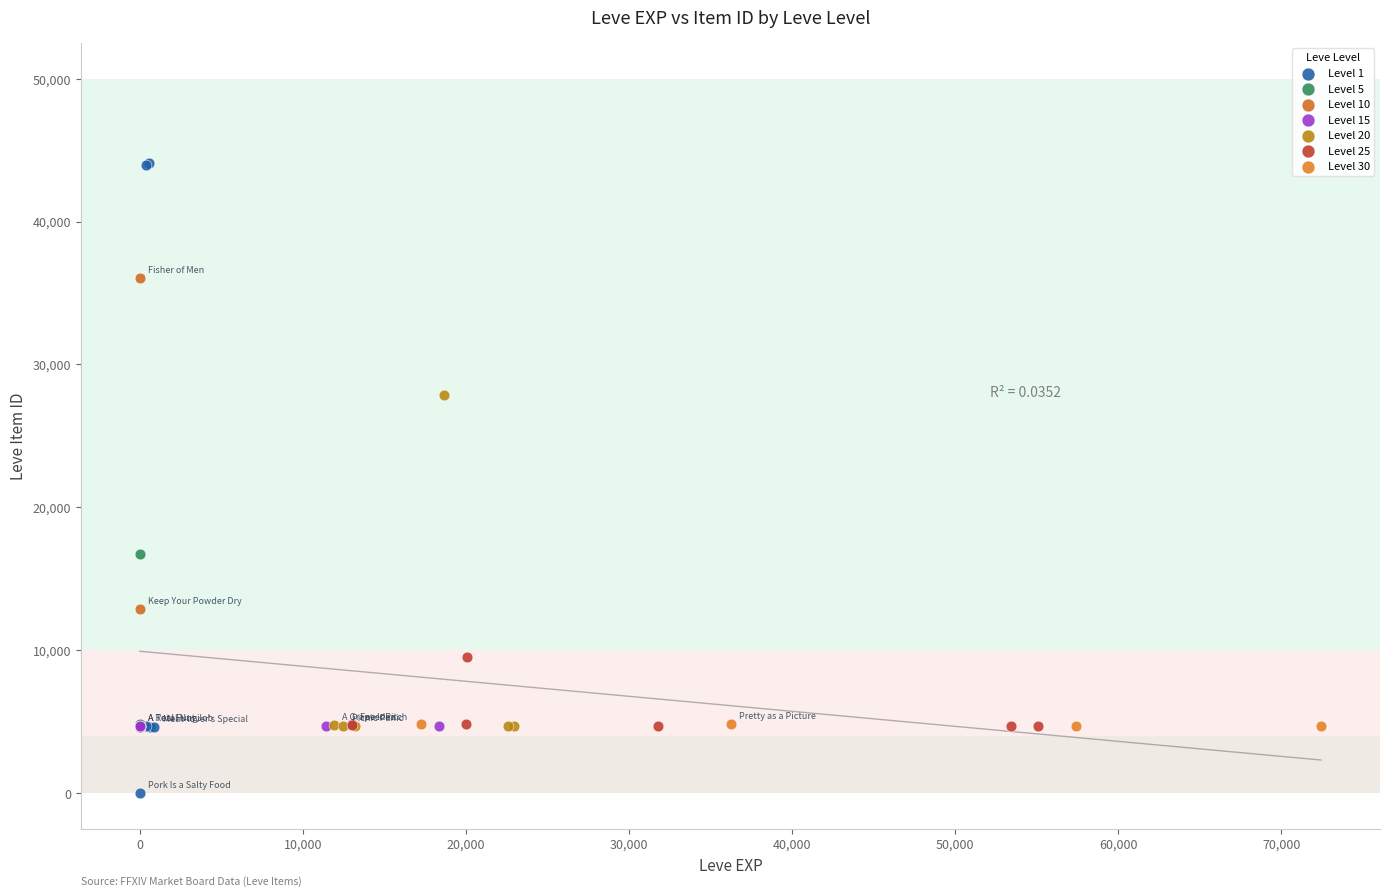

Which series reaches the maximum Y coordinate?

Level 1